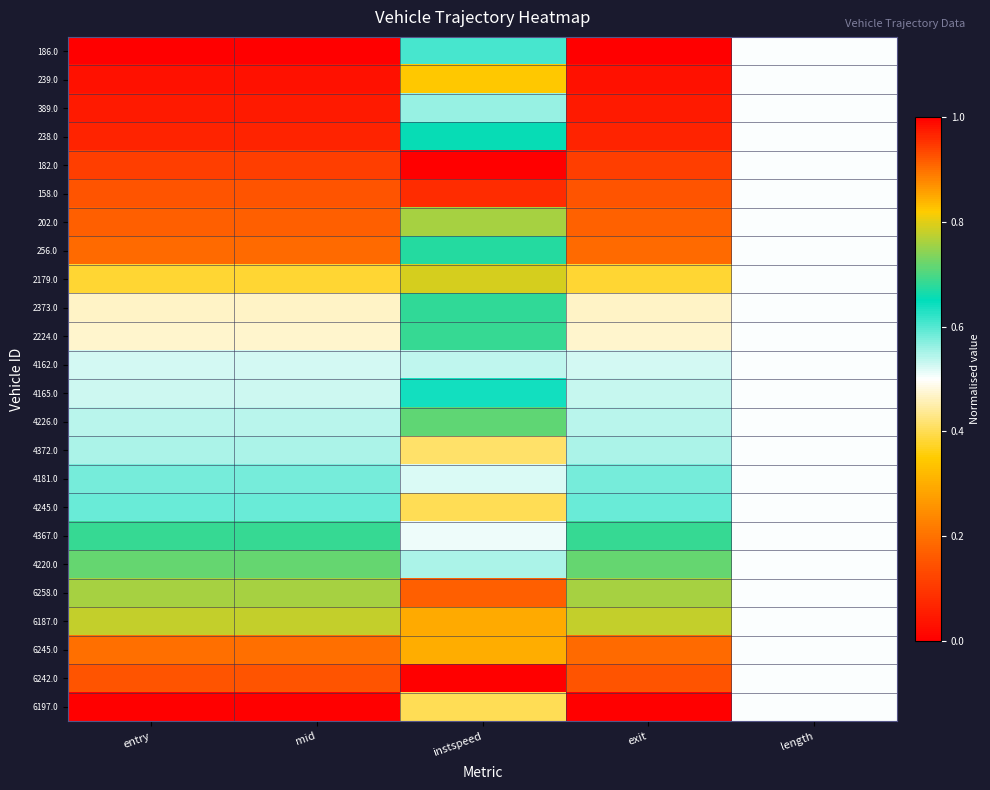

Reading left to right, list all the values displayed in this chart.

186.0: entry=0.0	mid=0.0	instspeed=0.6	exit=0.0	length=0.5
239.0: entry=0.0	mid=0.0	instspeed=0.8	exit=0.0	length=0.5
389.0: entry=0.0	mid=0.0	instspeed=0.6	exit=0.0	length=0.5
238.0: entry=0.1	mid=0.1	instspeed=0.7	exit=0.1	length=0.5
182.0: entry=0.1	mid=0.1	instspeed=0.0	exit=0.1	length=0.5
158.0: entry=0.2	mid=0.2	instspeed=0.1	exit=0.2	length=0.5
202.0: entry=0.2	mid=0.2	instspeed=0.8	exit=0.2	length=0.5
256.0: entry=0.2	mid=0.2	instspeed=0.7	exit=0.2	length=0.5
2179.0: entry=0.4	mid=0.4	instspeed=0.8	exit=0.4	length=0.5
2373.0: entry=0.5	mid=0.5	instspeed=0.7	exit=0.5	length=0.5
2224.0: entry=0.5	mid=0.5	instspeed=0.7	exit=0.5	length=0.5
4162.0: entry=0.5	mid=0.5	instspeed=0.5	exit=0.5	length=0.5
4165.0: entry=0.5	mid=0.5	instspeed=0.6	exit=0.5	length=0.5
4226.0: entry=0.5	mid=0.5	instspeed=0.7	exit=0.5	length=0.5
4372.0: entry=0.5	mid=0.5	instspeed=0.4	exit=0.5	length=0.5
4181.0: entry=0.6	mid=0.6	instspeed=0.5	exit=0.6	length=0.5
4245.0: entry=0.6	mid=0.6	instspeed=0.4	exit=0.6	length=0.5
4367.0: entry=0.7	mid=0.7	instspeed=0.5	exit=0.7	length=0.5
4220.0: entry=0.7	mid=0.7	instspeed=0.5	exit=0.7	length=0.5
6258.0: entry=0.8	mid=0.8	instspeed=0.2	exit=0.8	length=0.5
6187.0: entry=0.8	mid=0.8	instspeed=0.3	exit=0.8	length=0.5
6245.0: entry=0.9	mid=0.9	instspeed=0.8	exit=0.9	length=0.5
6242.0: entry=0.9	mid=0.9	instspeed=1.0	exit=0.9	length=0.5
6197.0: entry=1.0	mid=1.0	instspeed=0.4	exit=1.0	length=0.5